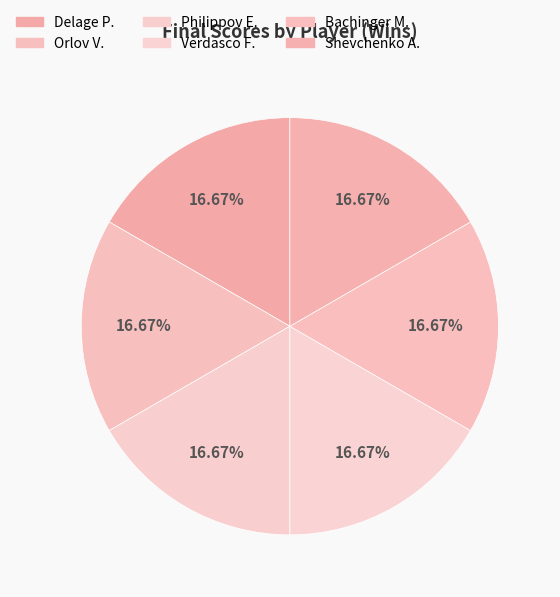

How many slices are in this pie chart?

6